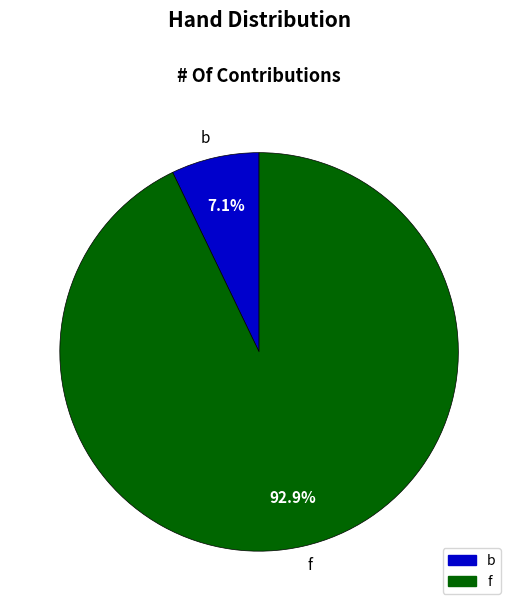

How many slices are in this pie chart?

2